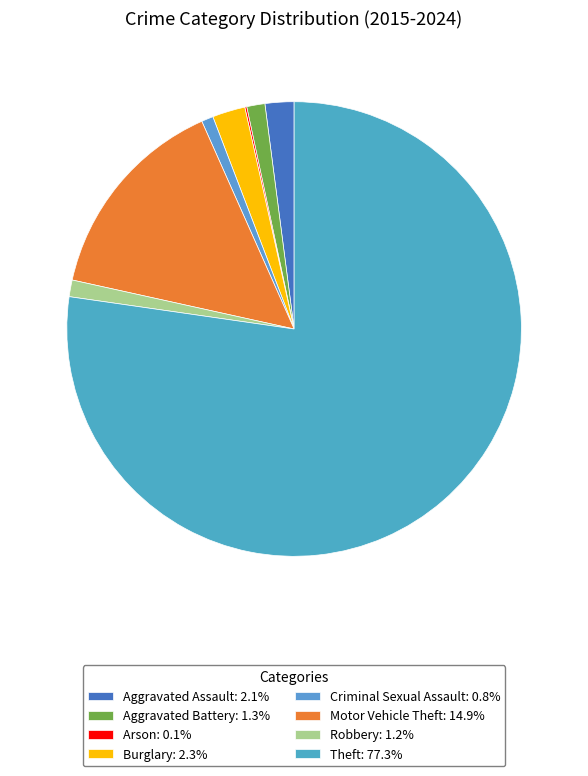

Is the sum of Aggravated Assault and Criminal Sexual Assault greater than half?

No